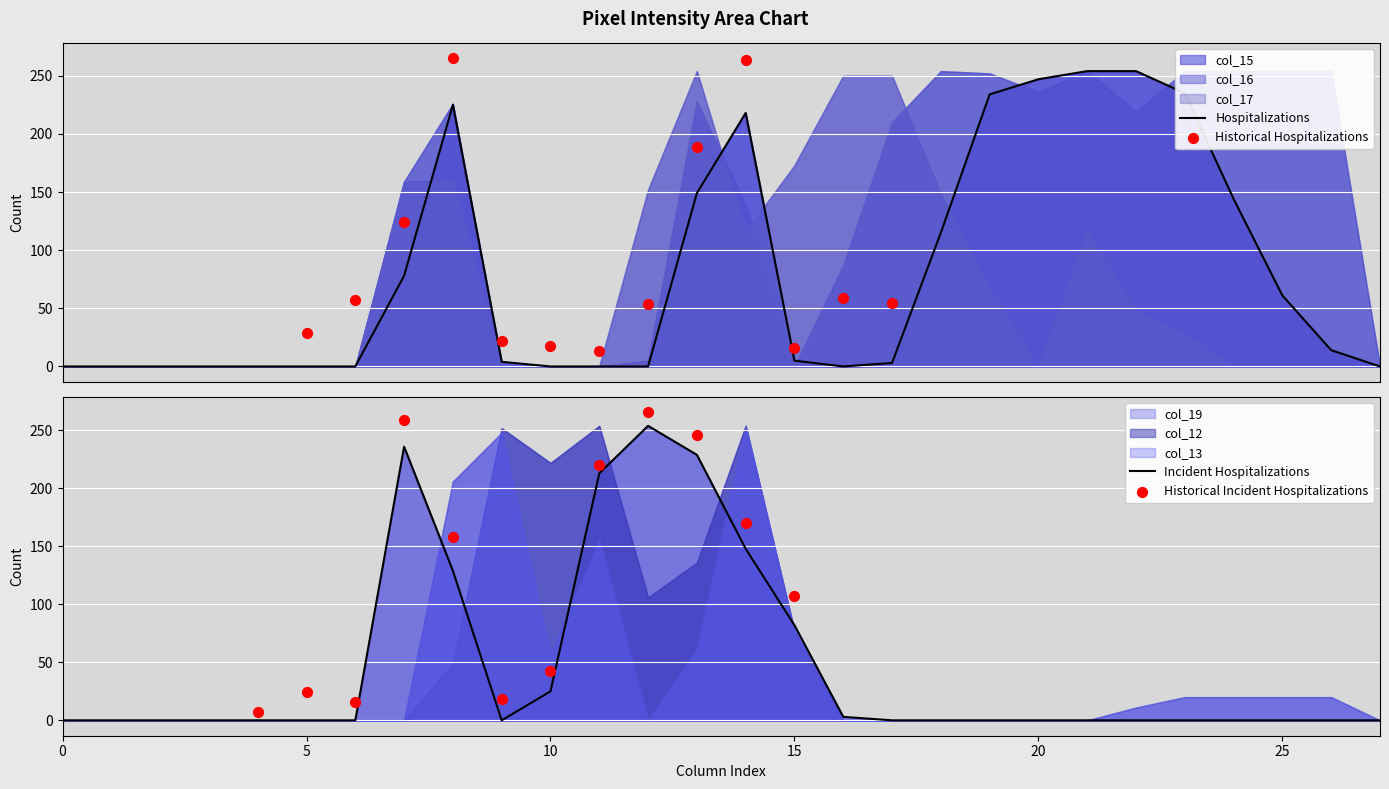

Which series has the largest total across all categories?

col_16